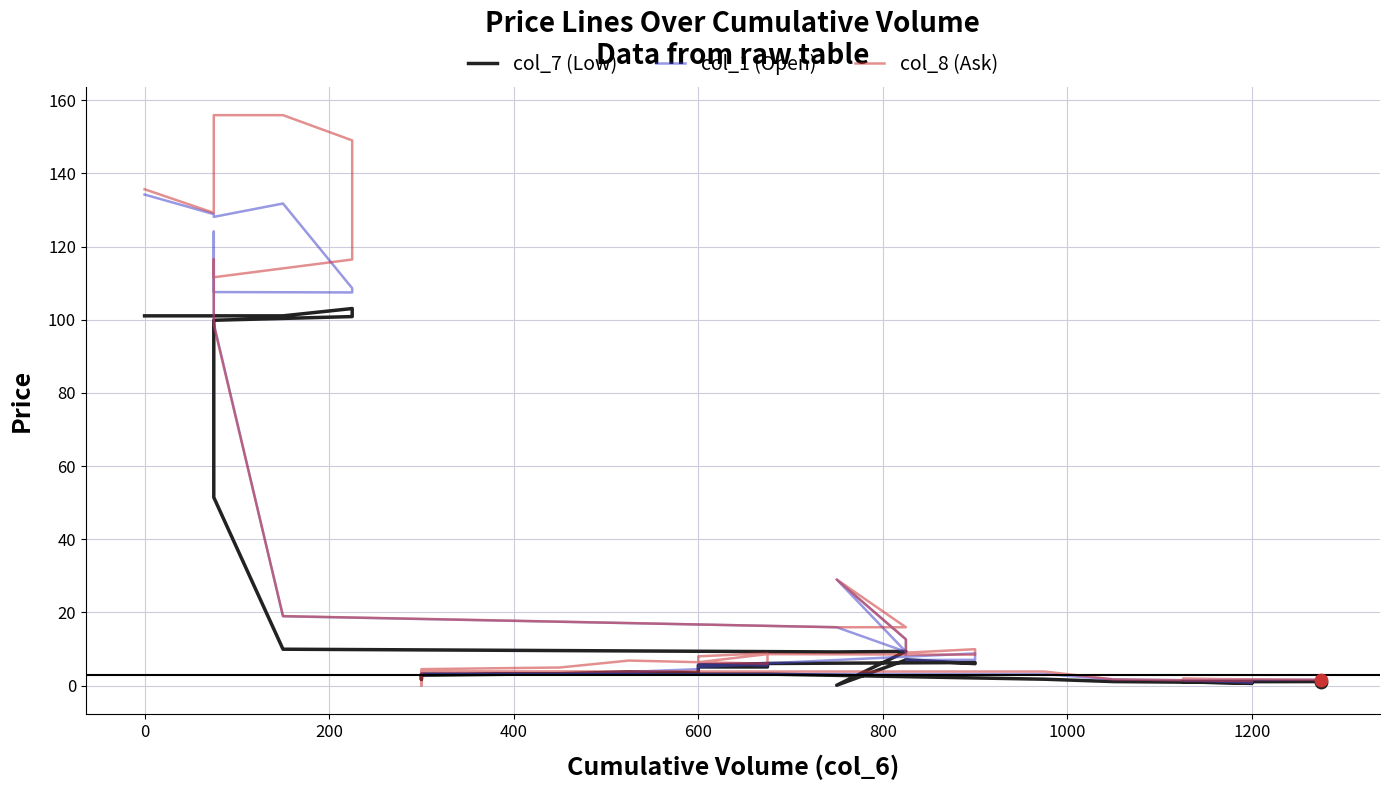

Which series reaches the minimum Y coordinate?

col_8 (Ask)